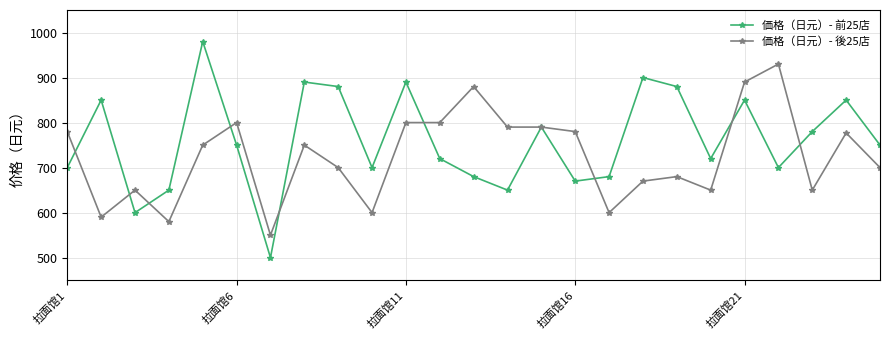

Rank the series by their maximum value, from lowest to highest.

価格（日元）- 後25店, 価格（日元）- 前25店